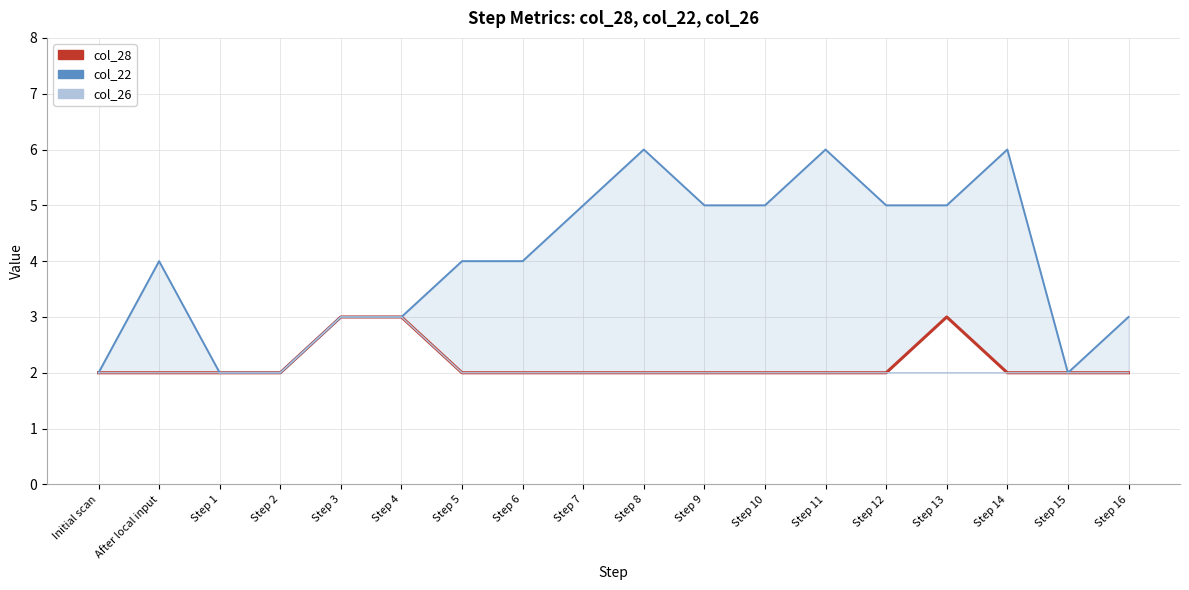

What is the maximum value shown in the chart?

6